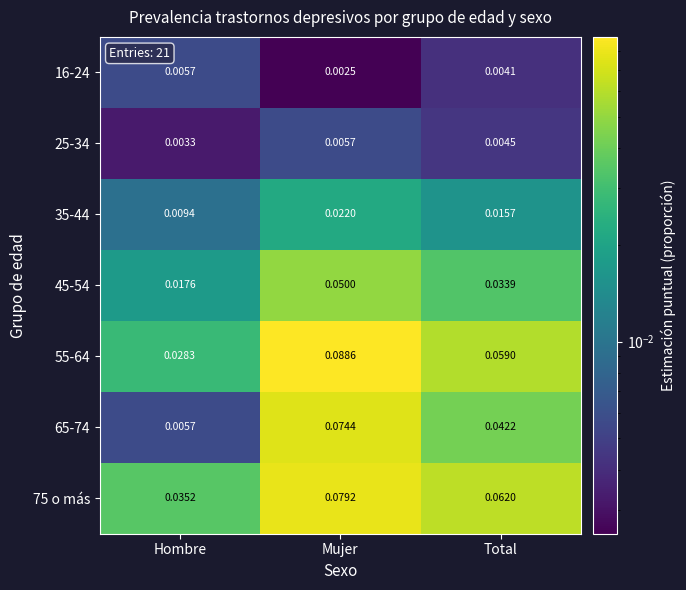

Is the value of 75 o más at Total greater than the value of 55-64 at Hombre?

Yes